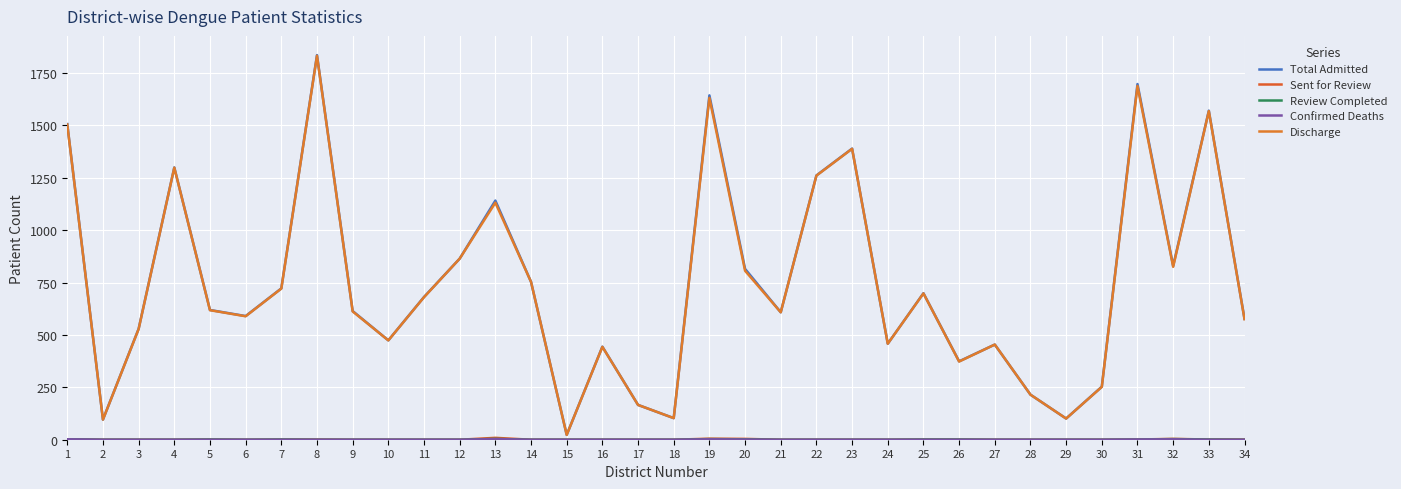

What is the sum of the Review Completed values at 31 and 4?

1